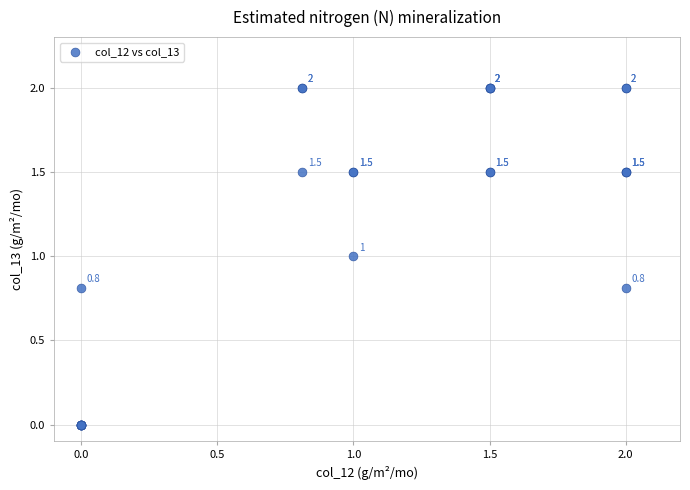

What Y value in the scatter plot is closest to 1?

1.0